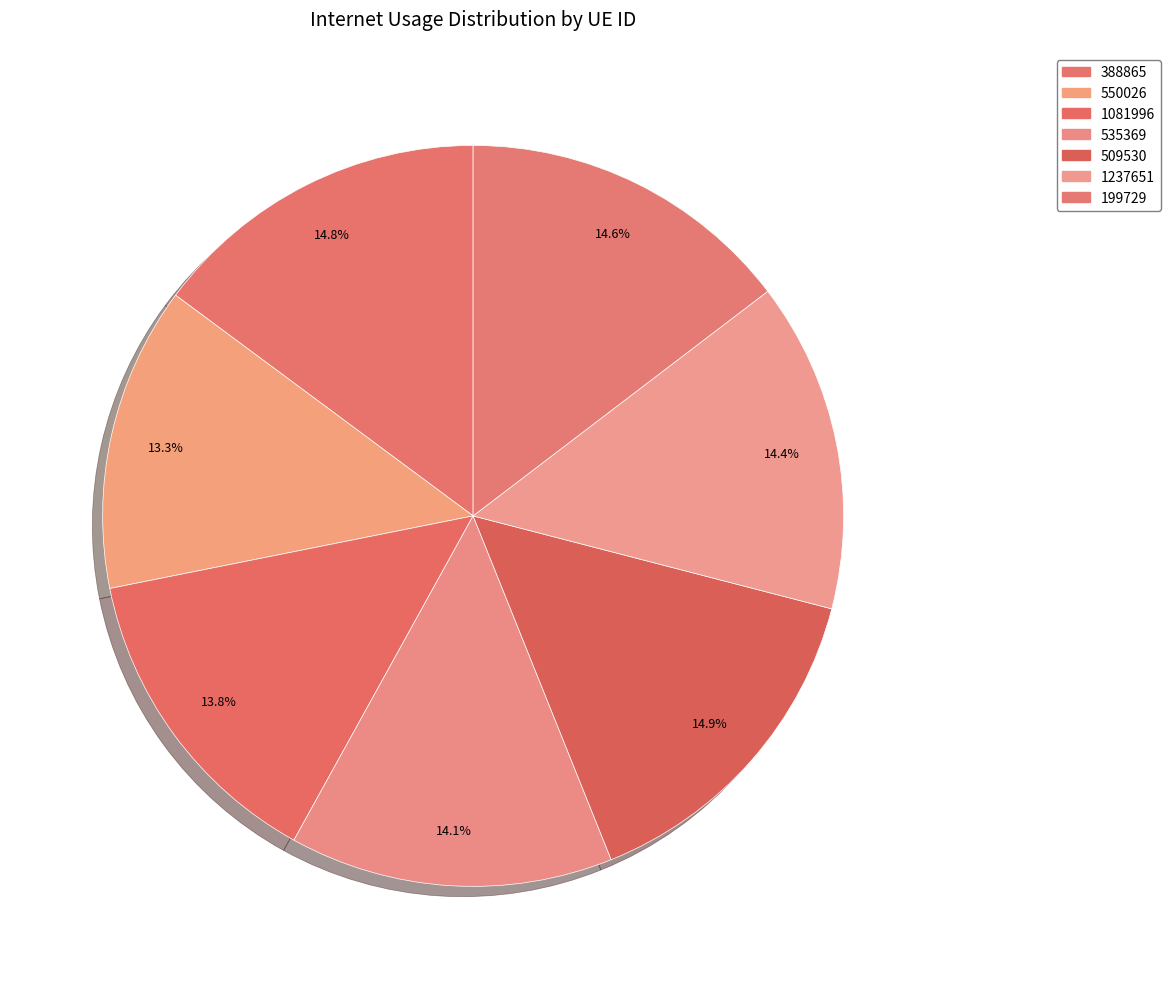

Which has a higher value, 509530 or 388865?

509530